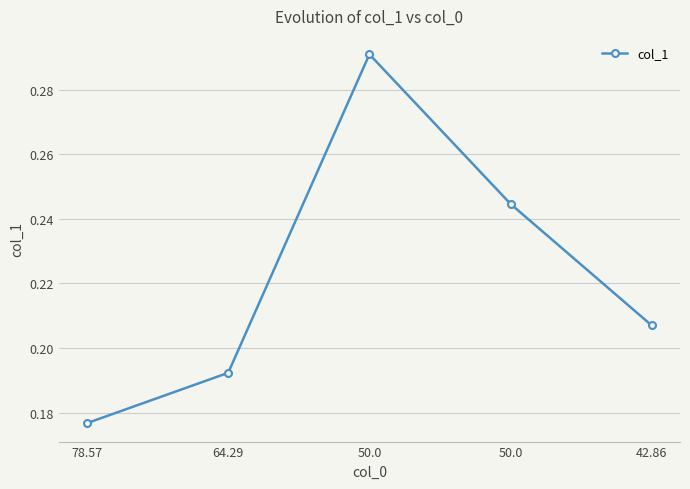

How many values are between 0 and 1?

5